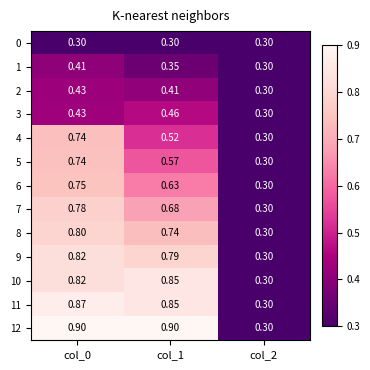

How many data points does each series have?

3